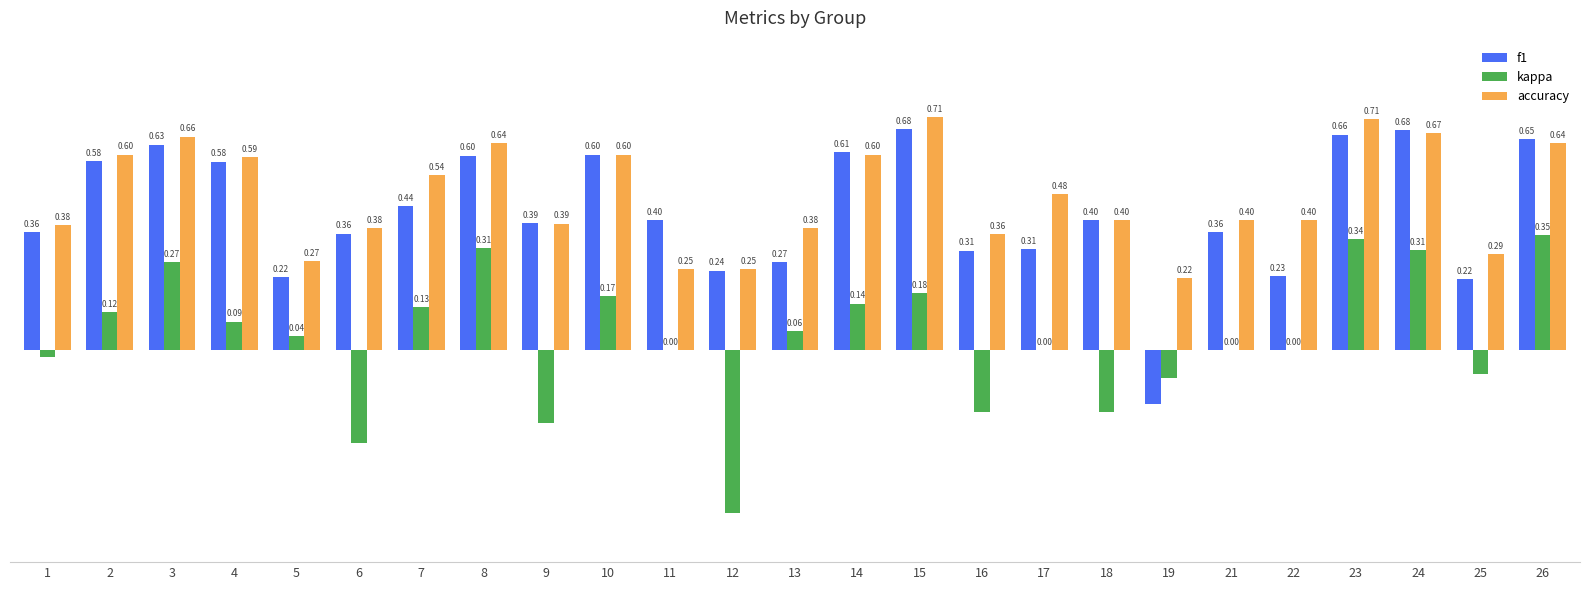

Is the value of f1 at 1 greater than the value of kappa at 12?

Yes